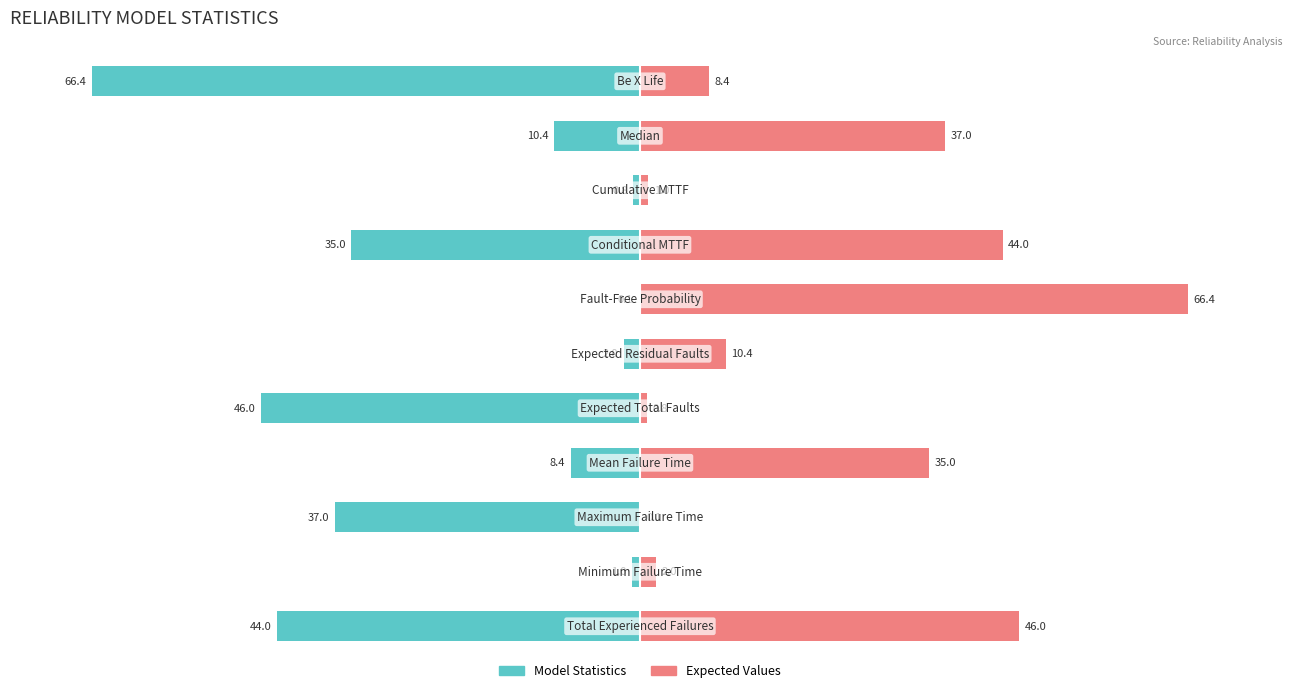

List the series in order of their peak value, highest first.

Expected Values, Model Statistics